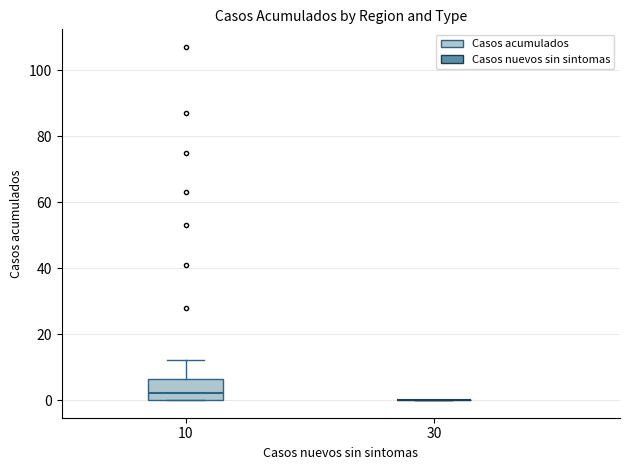

Which box is the tallest, from its lower edge to its upper edge?

10